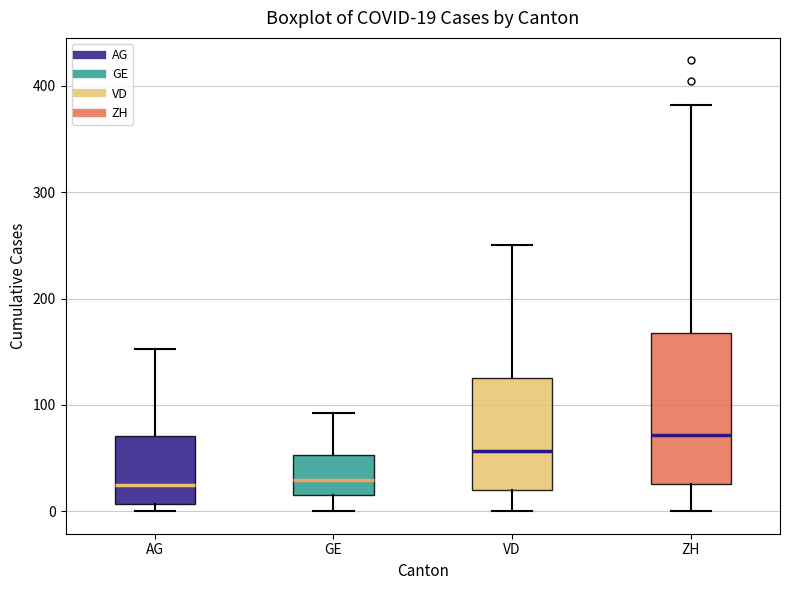

Comparing the boxes themselves (not the whiskers), which one is the tallest?

ZH